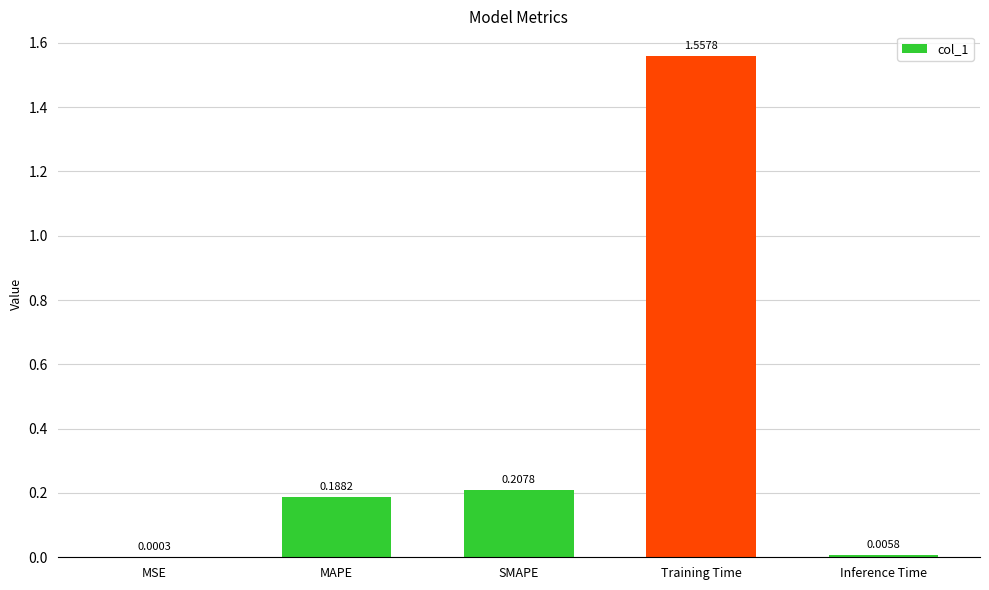

Are the bars horizontal?

No